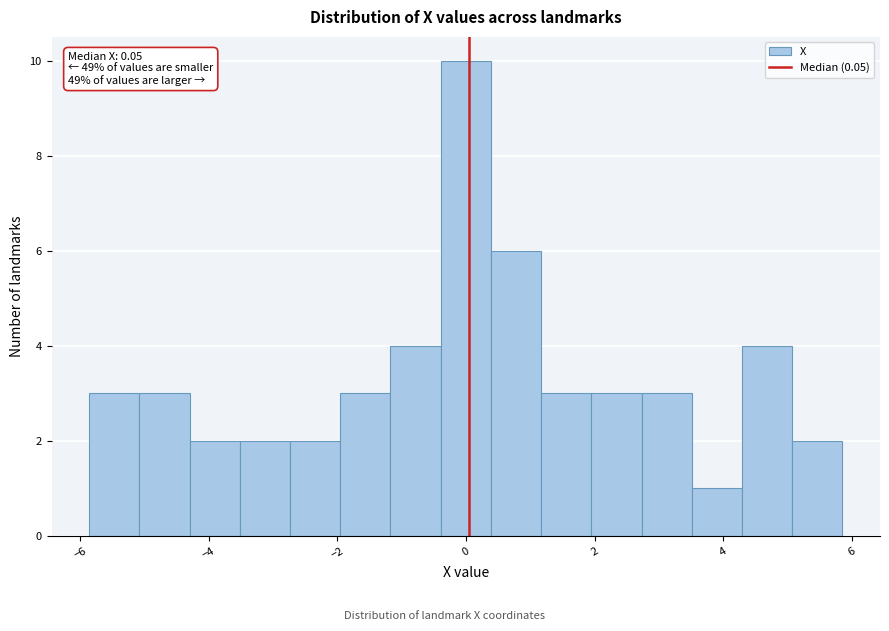

Read against the x-axis, roughly where is the centre of the tallest bar?

0.0